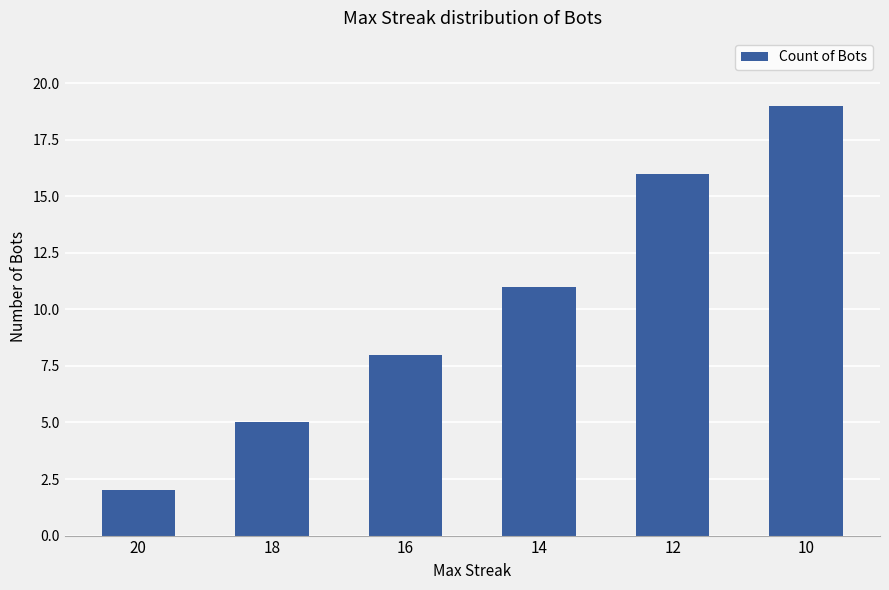

What is the difference between the second highest and second lowest values?

11